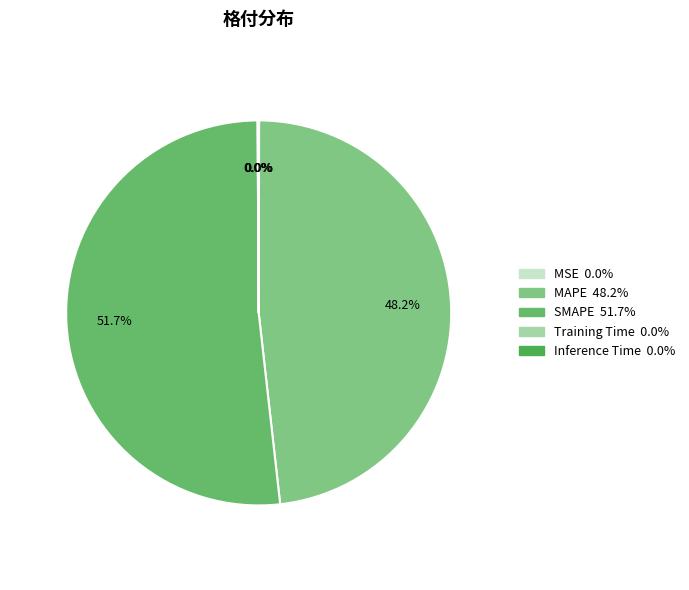

To the nearest percent, what is the combined percentage of SMAPE and MSE?

52%